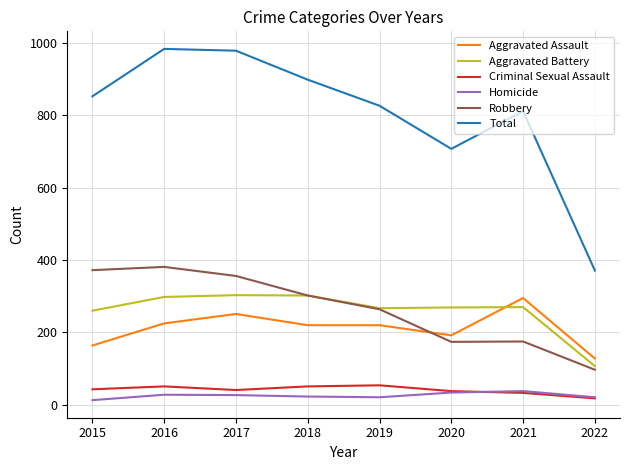

Where does the Aggravated Battery series first go above 270?

2016